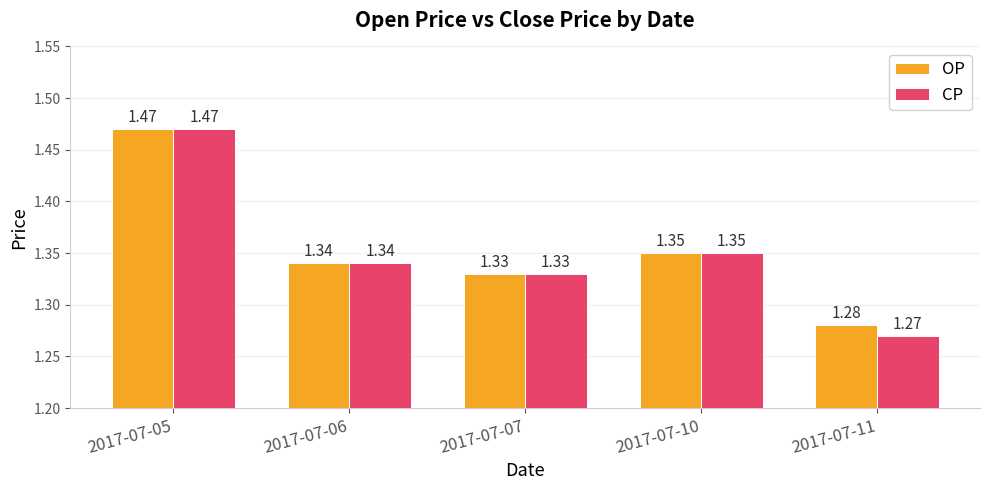

Is the value of CP at 2017-07-10 greater than the value of OP at 2017-07-05?

No